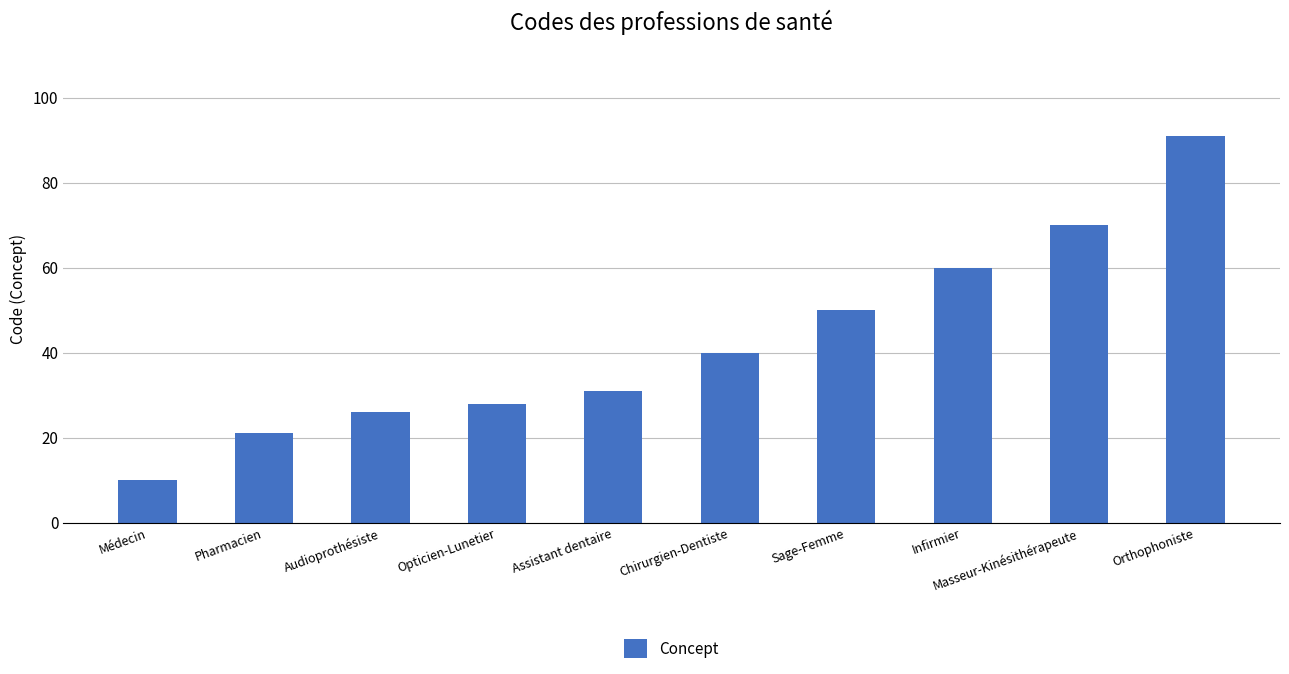

Which label corresponds to the smallest value in the chart?

Médecin